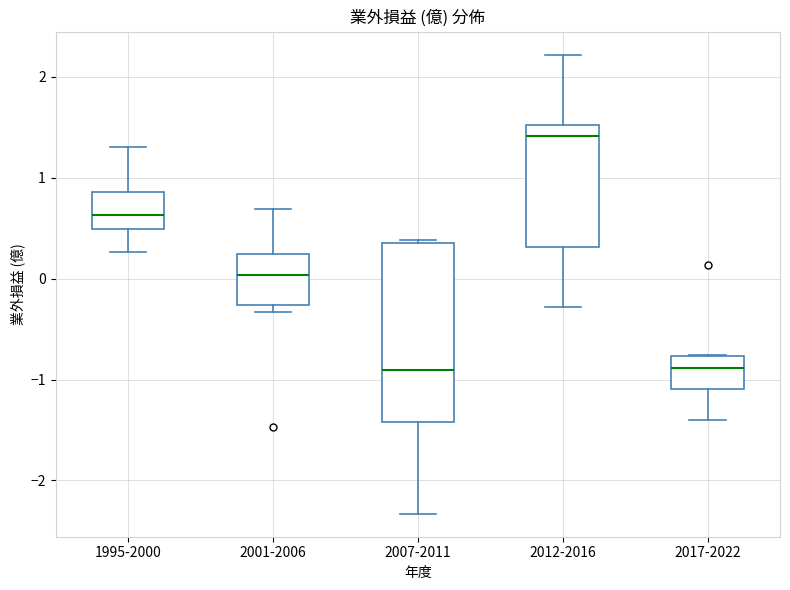

Which box has the highest median line?

2012-2016